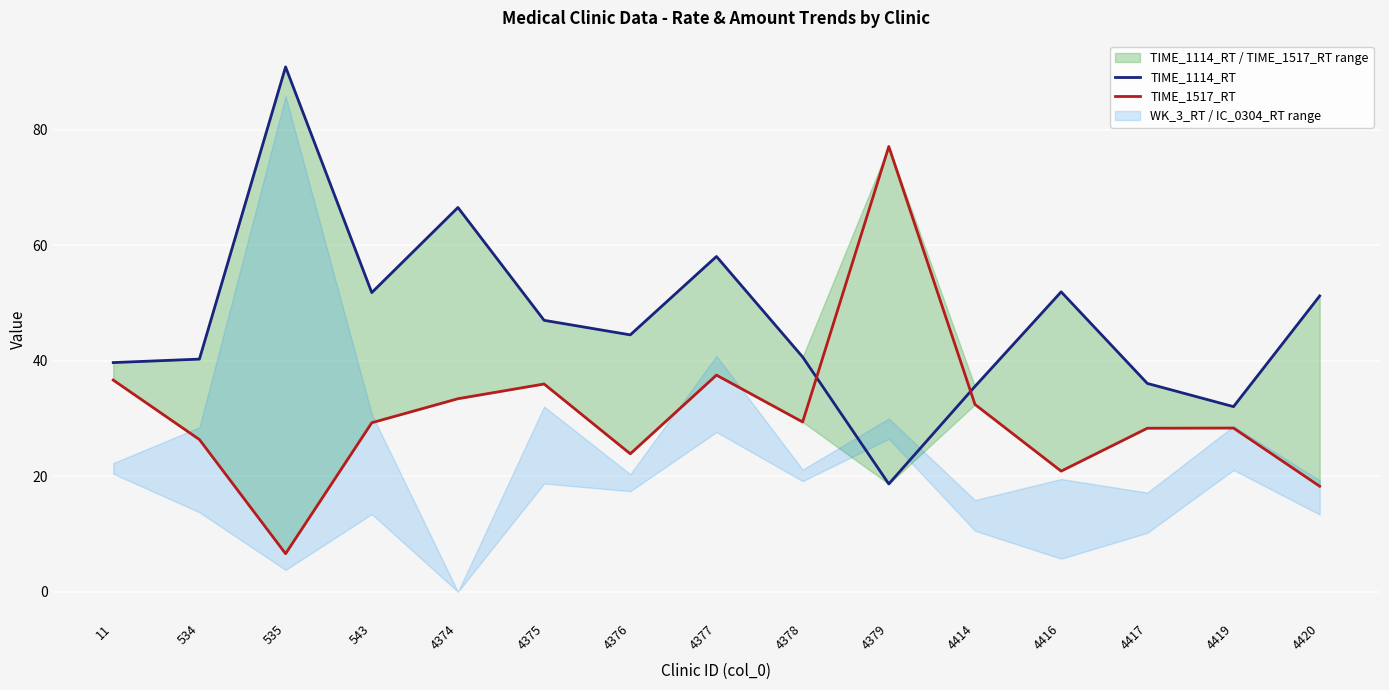

True or false: TIME_1517_RT has a value of 58.5 at 4374.

False